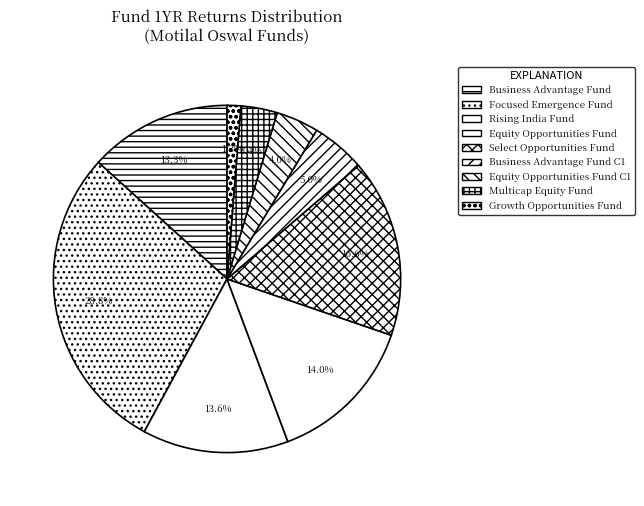

What is the smallest slice in the pie chart?

Motilal Oswal Growth Opportunities Fund